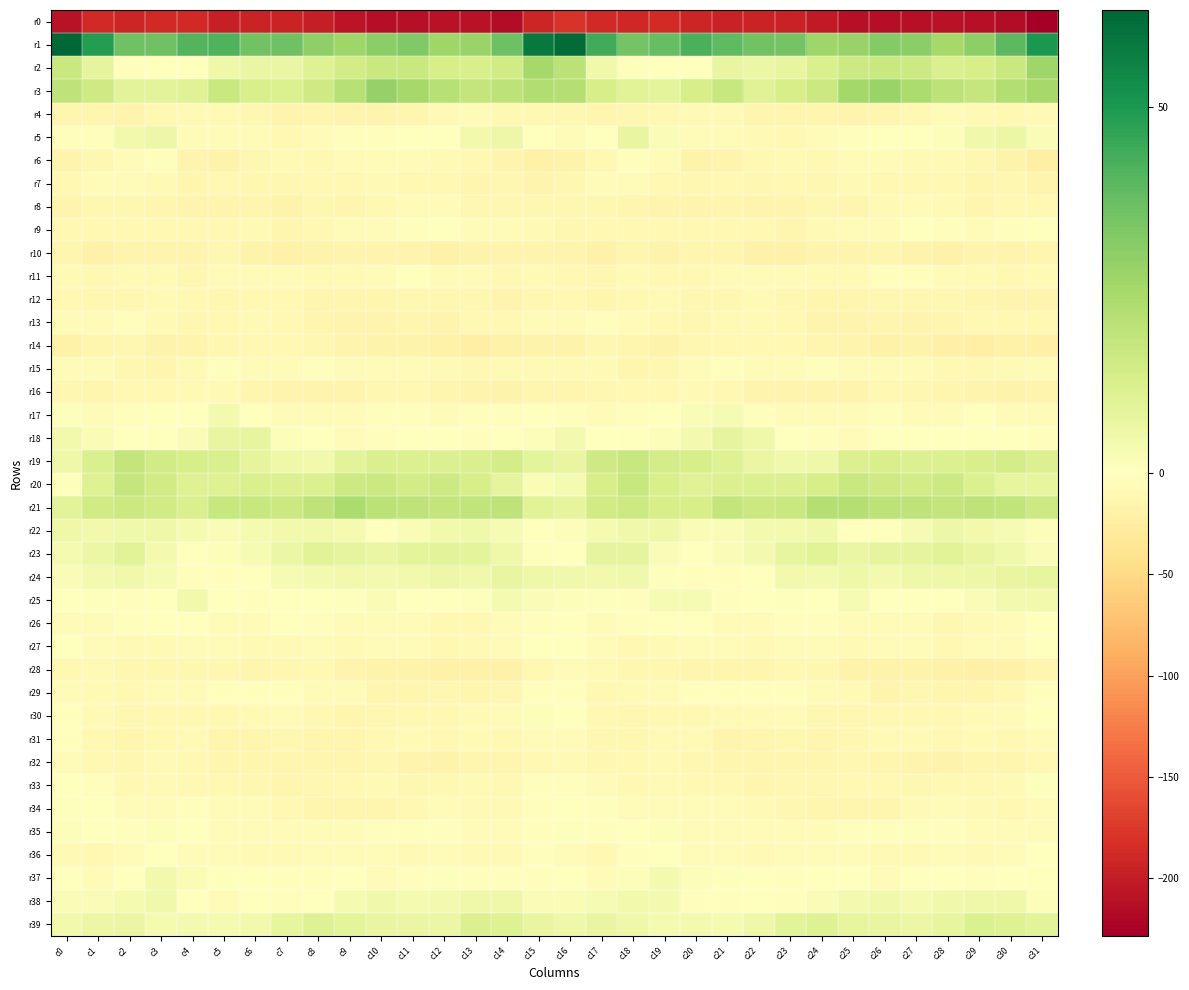

What is the difference between the highest and lowest values at c14?

250.9